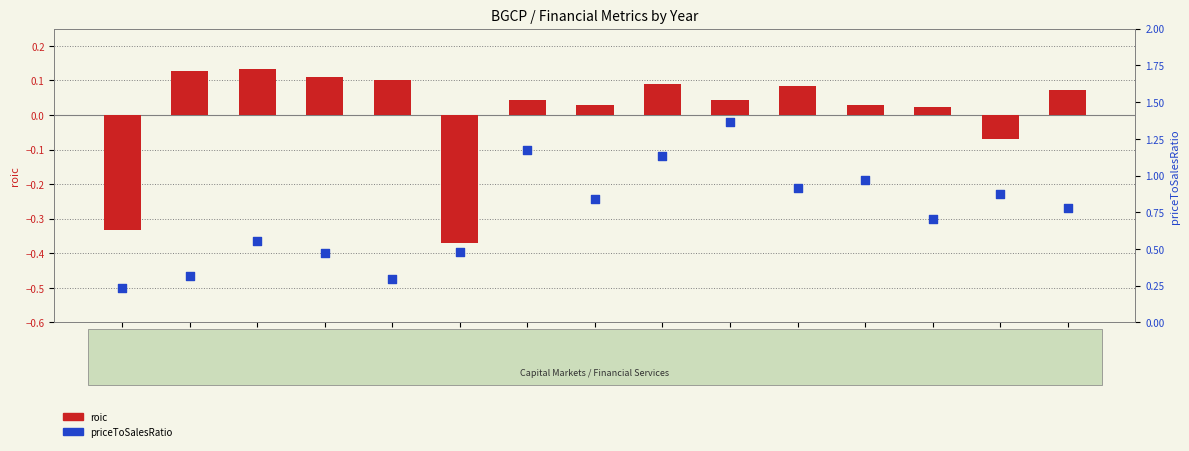

At which category is the sum across all series the highest?

2017